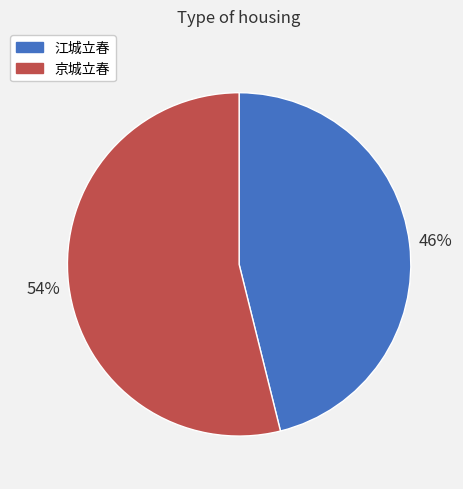

Which has a higher value, 江城立春 or 京城立春?

京城立春